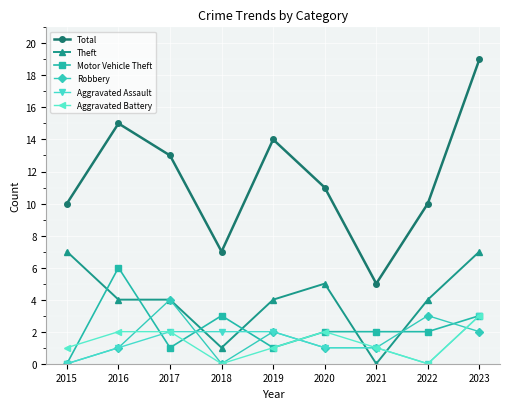

Between which two adjacent categories do Motor Vehicle Theft and Theft first intersect?

2015 and 2016